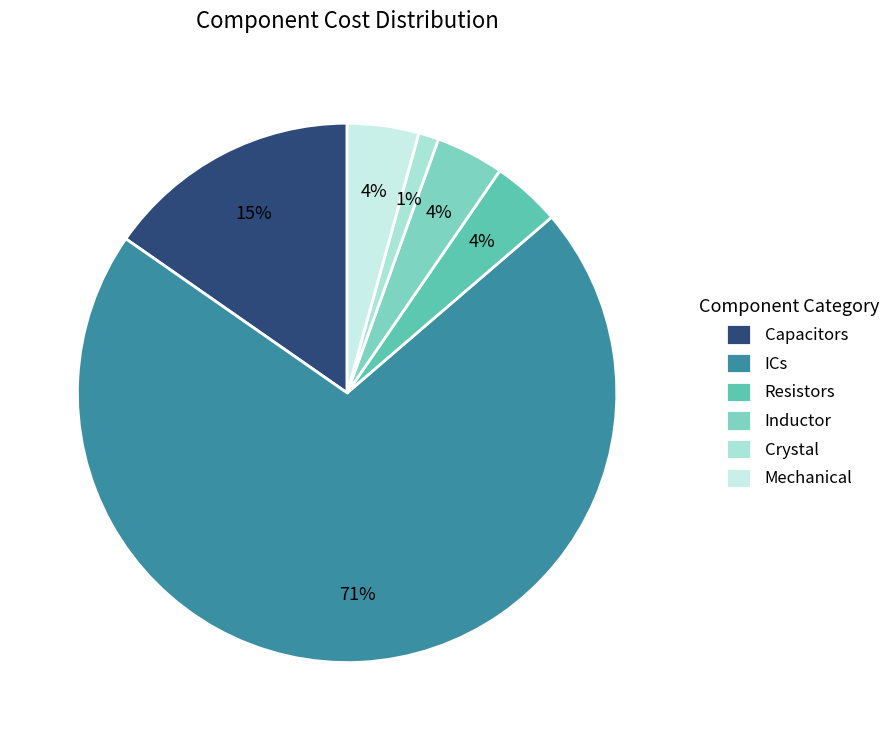

Rank the categories by value from lowest to highest.

Crystal, Inductor, Resistors, Mechanical, Capacitors, ICs